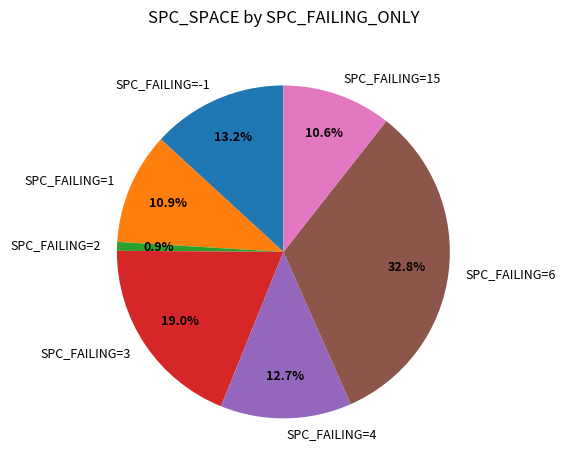

Between SPC_FAILING=15 and SPC_FAILING=3, which is larger?

SPC_FAILING=3